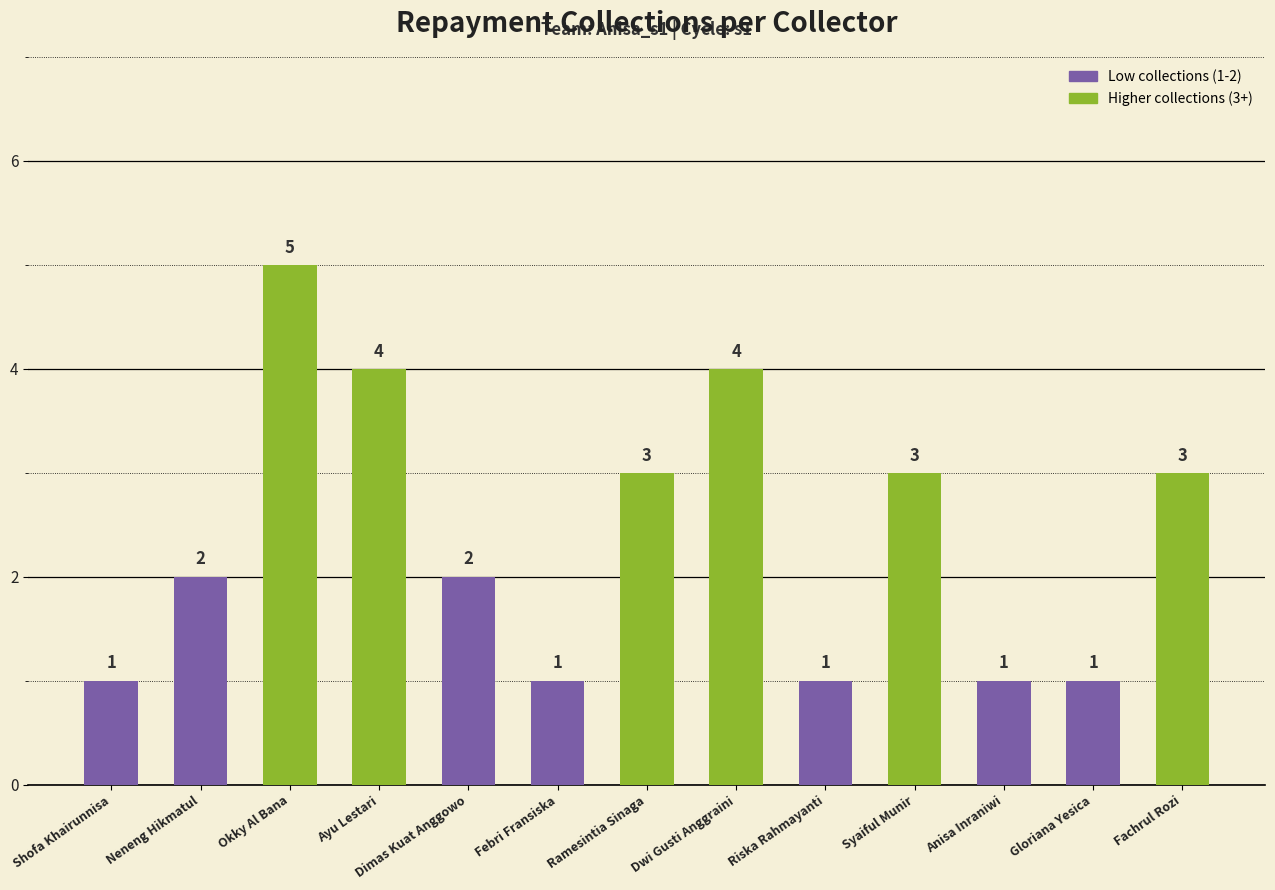

Is it true that the value at Ramesintia Sinaga is 3?

True